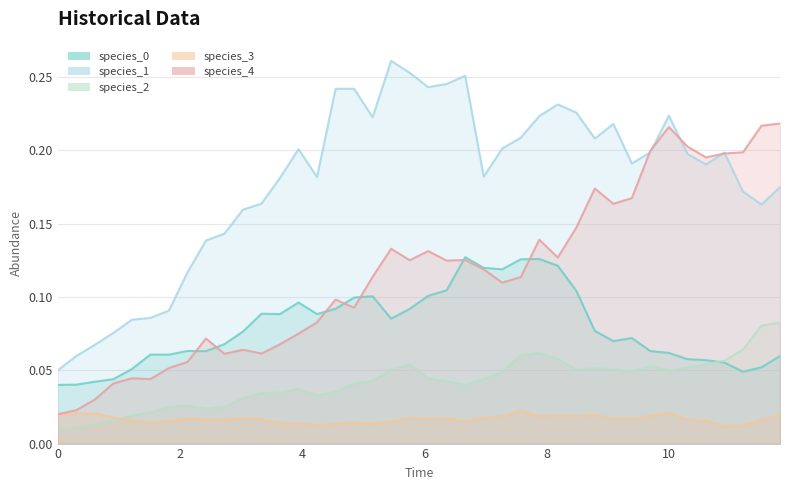

What are all the series names shown in the legend?

species_0, species_1, species_2, species_3, species_4